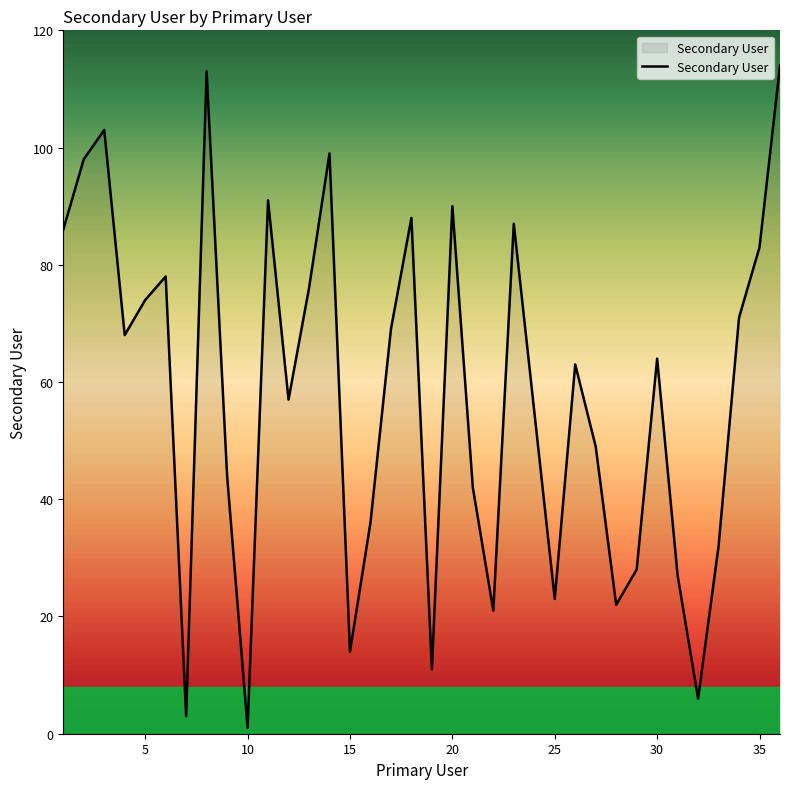

What is the difference between the maximum and minimum values?

113